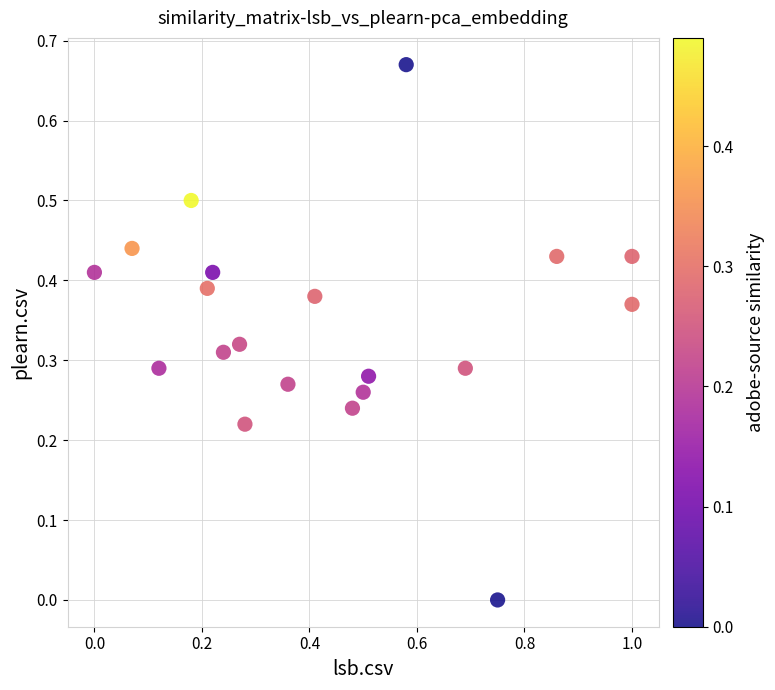

What is the range of X values (max minus min)?

1.0